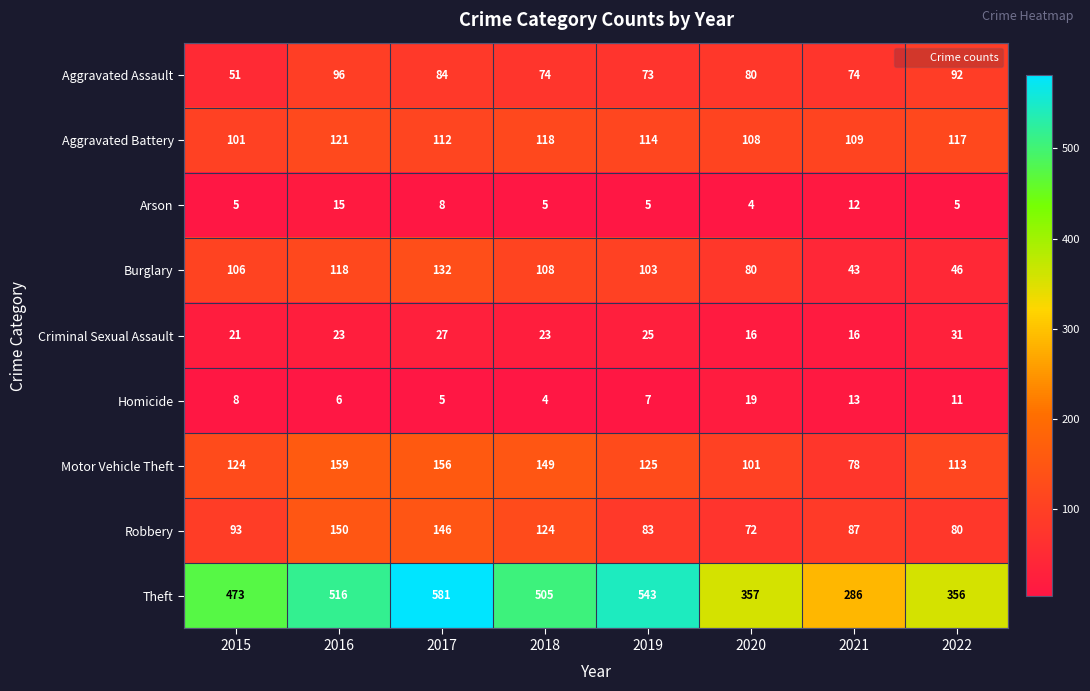

Which series has the largest range (max minus min)?

Theft